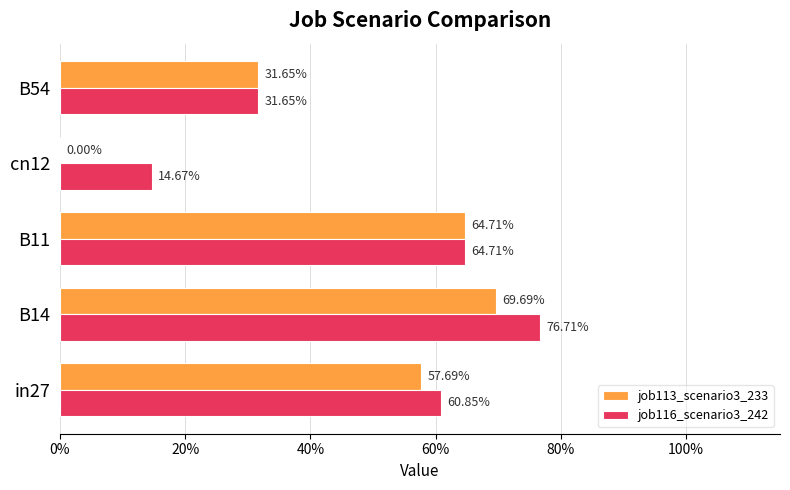

Which series has the largest range (max minus min)?

job113_scenario3_233